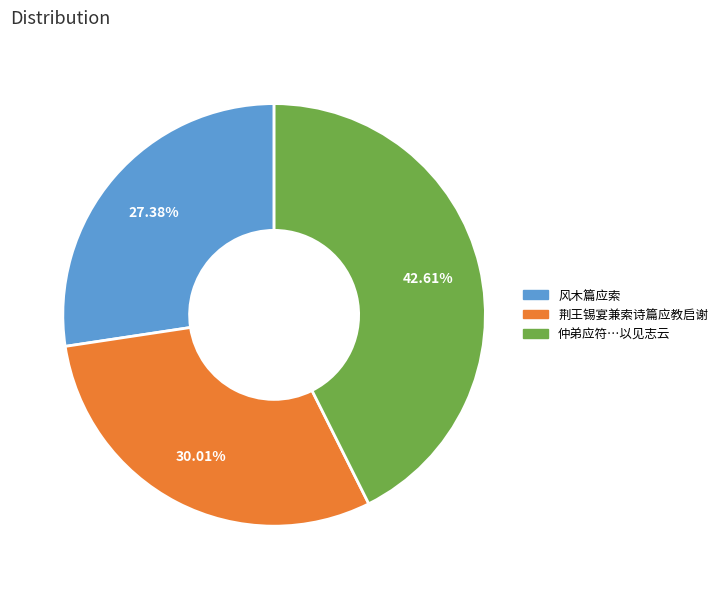

To the nearest percent, what is the average slice percentage?

33%